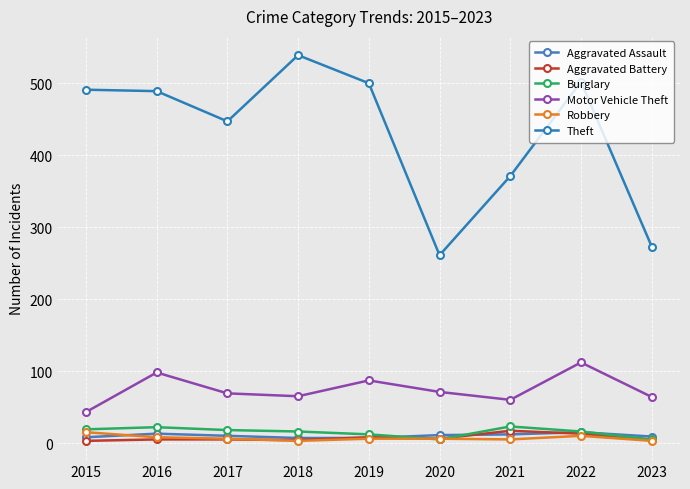

Reading right to left, extract all data points from this chart.

Aggravated Assault: 2023=9	2022=15	2021=12	2020=11	2019=7	2018=7	2017=10	2016=13	2015=8
Aggravated Battery: 2023=4	2022=13	2021=17	2020=6	2019=8	2018=4	2017=5	2016=5	2015=3
Burglary: 2023=5	2022=16	2021=23	2020=5	2019=12	2018=16	2017=18	2016=22	2015=19
Motor Vehicle Theft: 2023=64	2022=112	2021=60	2020=71	2019=87	2018=65	2017=69	2016=98	2015=43
Robbery: 2023=3	2022=10	2021=5	2020=6	2019=6	2018=3	2017=6	2016=8	2015=15
Theft: 2023=273	2022=502	2021=371	2020=261	2019=500	2018=539	2017=447	2016=489	2015=491